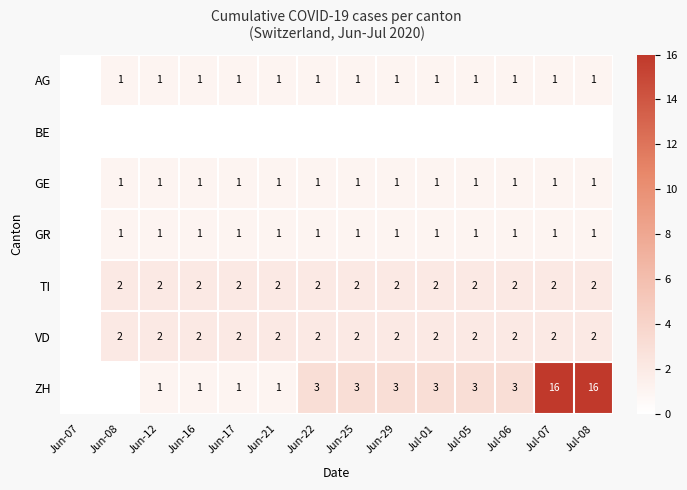

At which category is the sum across all series the highest?

Jul-07